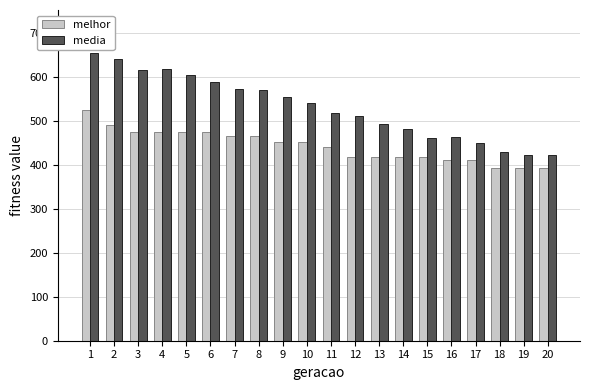

Rank the series by their average value, from lowest to highest.

melhor, media